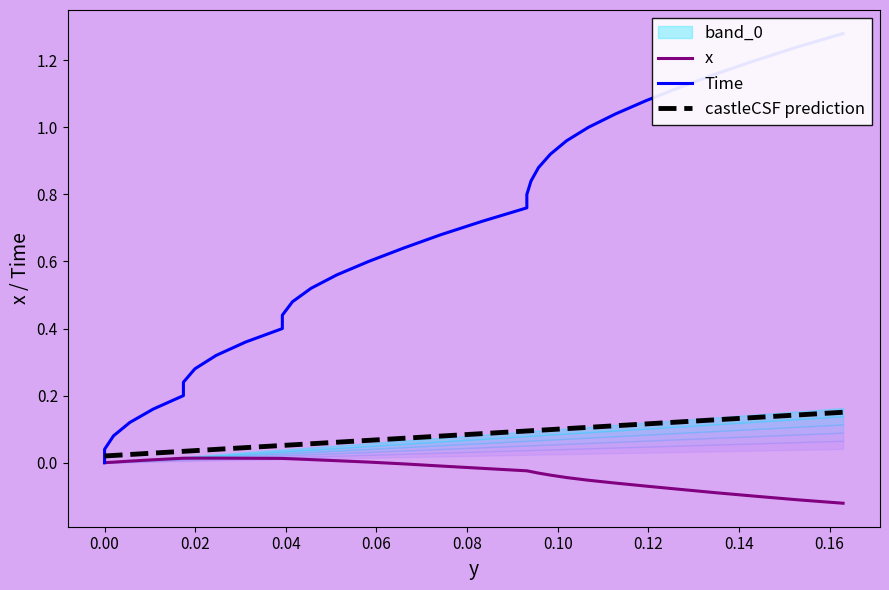

At how many categories does at least one series exceed 0?

32